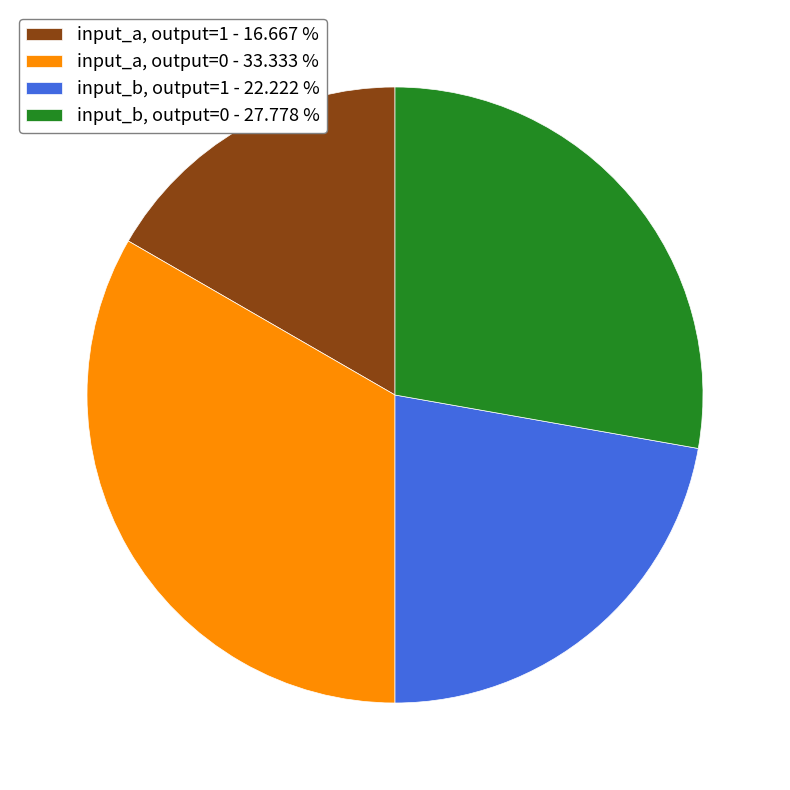

Is the sum of input_b, output=1 - 22.222 % and input_a, output=0 - 33.333 % greater than half?

Yes